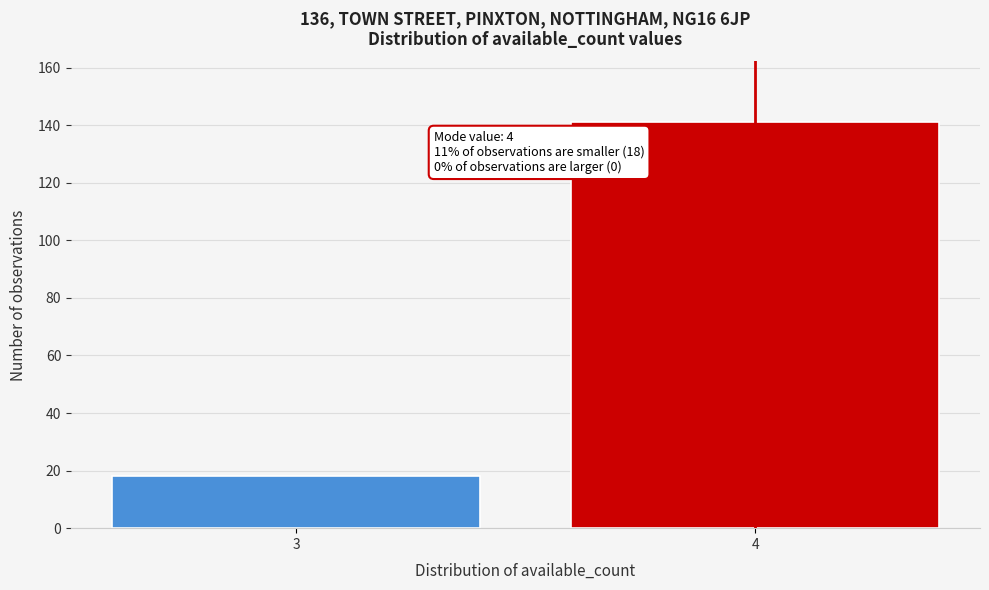

Reading left to right, transcribe all the data shown in this chart.

3=18	4=141